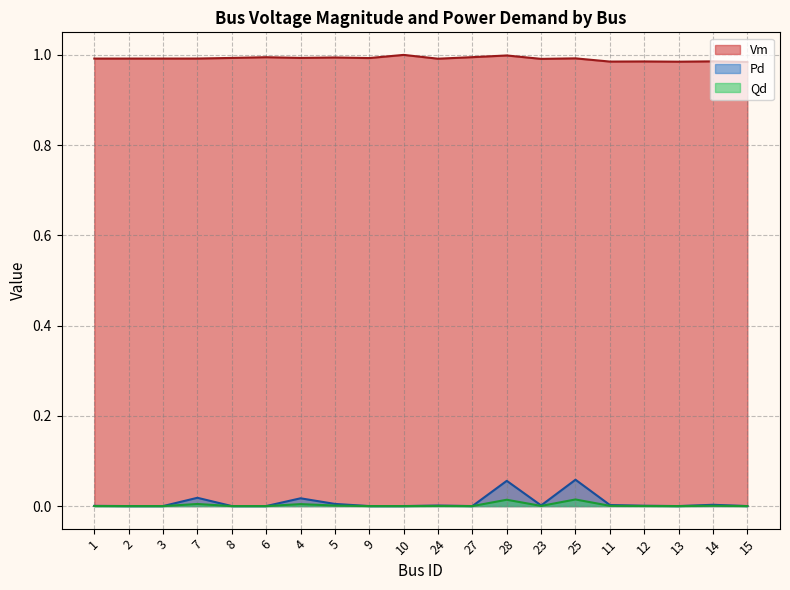

True or false: Vm and Qd cross at least once.

False